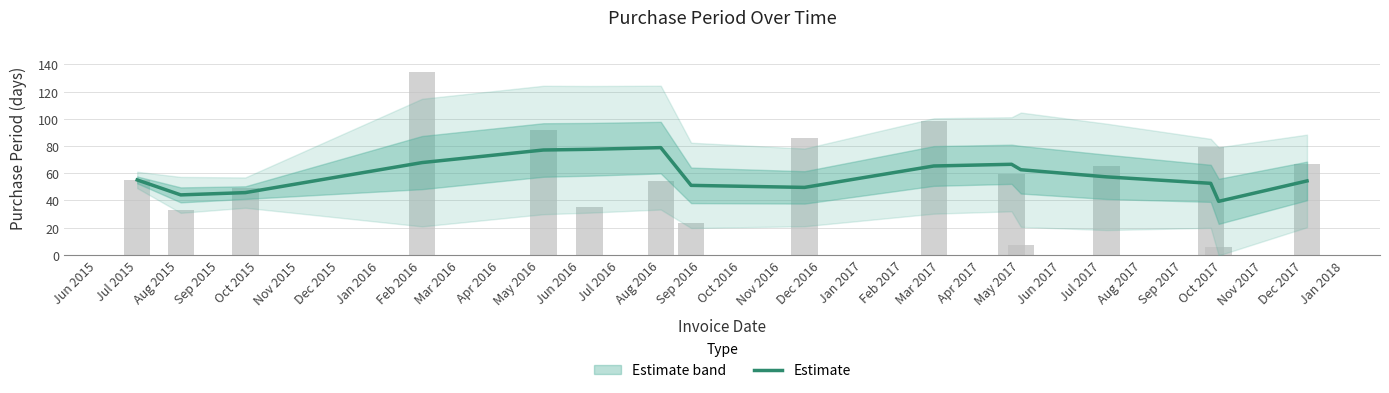

Between Jun 2015 and Jun 2016, which is larger?

Jun 2016